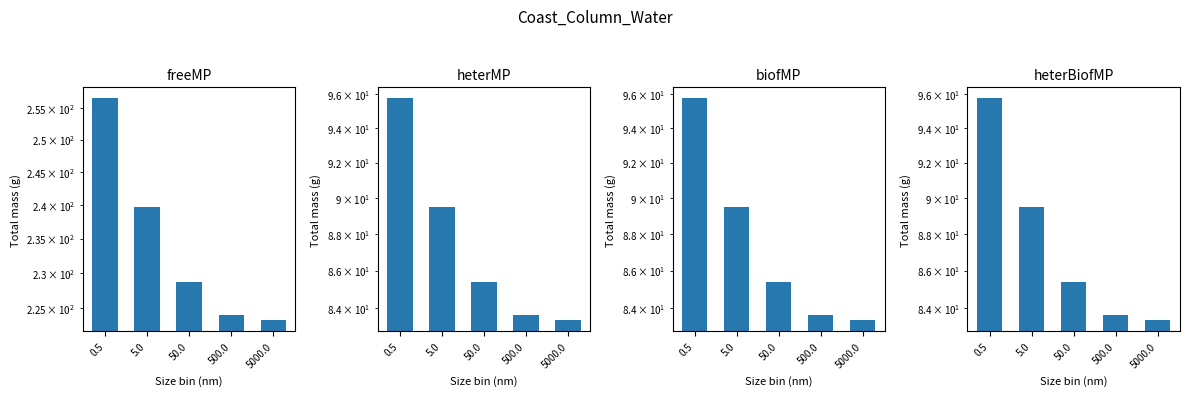

At which label is heterBiofMP closest to 89?

5.0